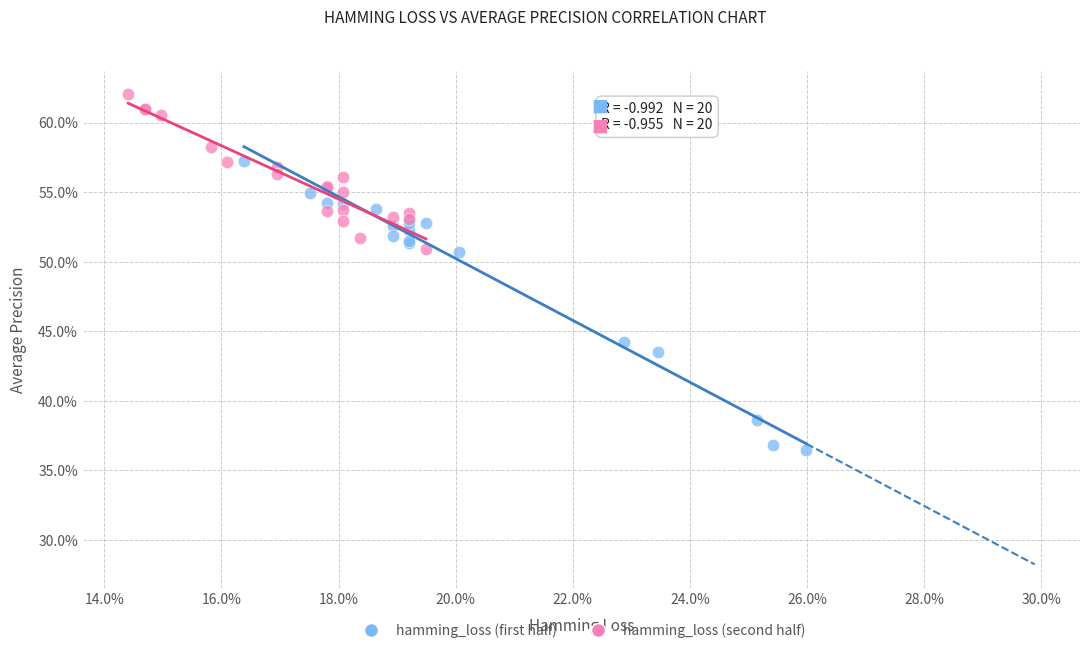

Which series reaches the maximum Y coordinate?

hamming_loss (second half)